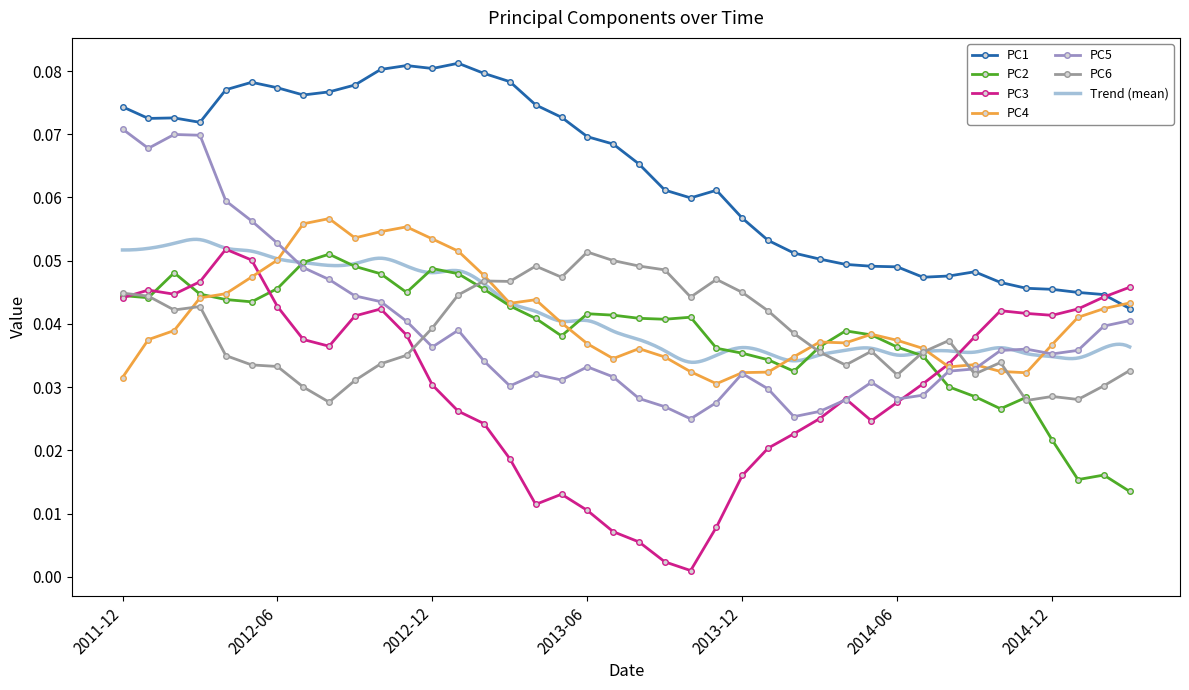

Between which two adjacent categories do PC4 and PC5 first intersect?

2012-06 and 2012-07